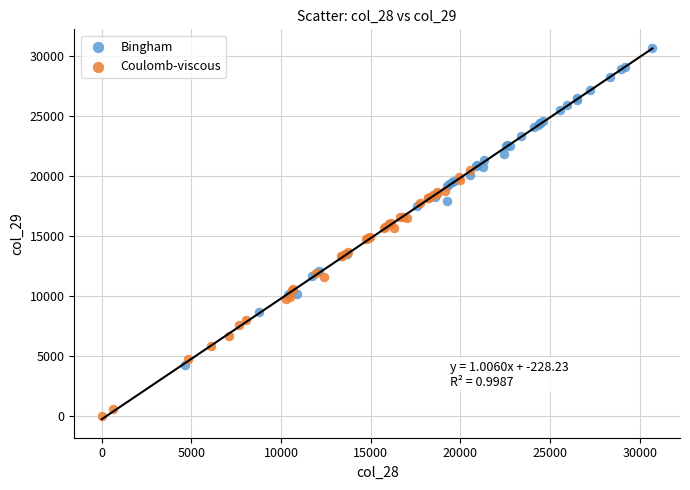

Which series reaches the maximum Y coordinate?

Bingham